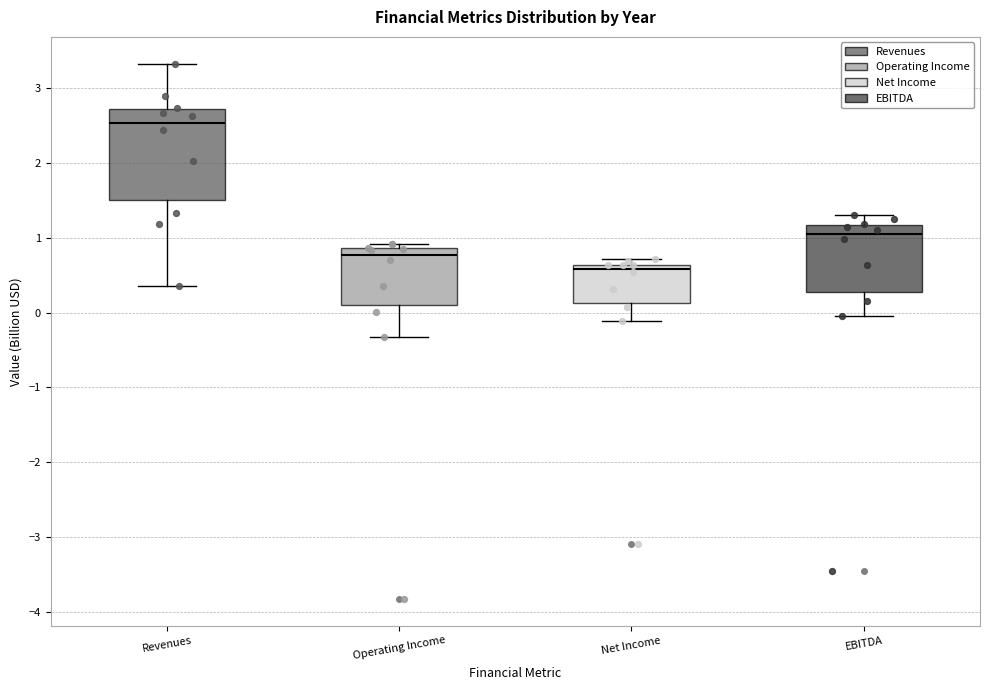

Reading left to right, read every box against the y-axis: the position of its median line, the range the box covers, and the ends of its whiskers. The values are not printed on the chart, so give them approximately, as read against the axis.

Revenues: median 2.5, box 1.5 to 2.7, whiskers 0.4 to 3.3
Operating Income: median 0.8, box 0.1 to 0.9, whiskers -0.3 to 0.9 (just above the box's upper edge)
Net Income: median 0.6 (just below the box's upper edge), box 0.1 to 0.6, whiskers -0.1 to 0.7
EBITDA: median 1.0, box 0.3 to 1.2, whiskers -0.1 to 1.3